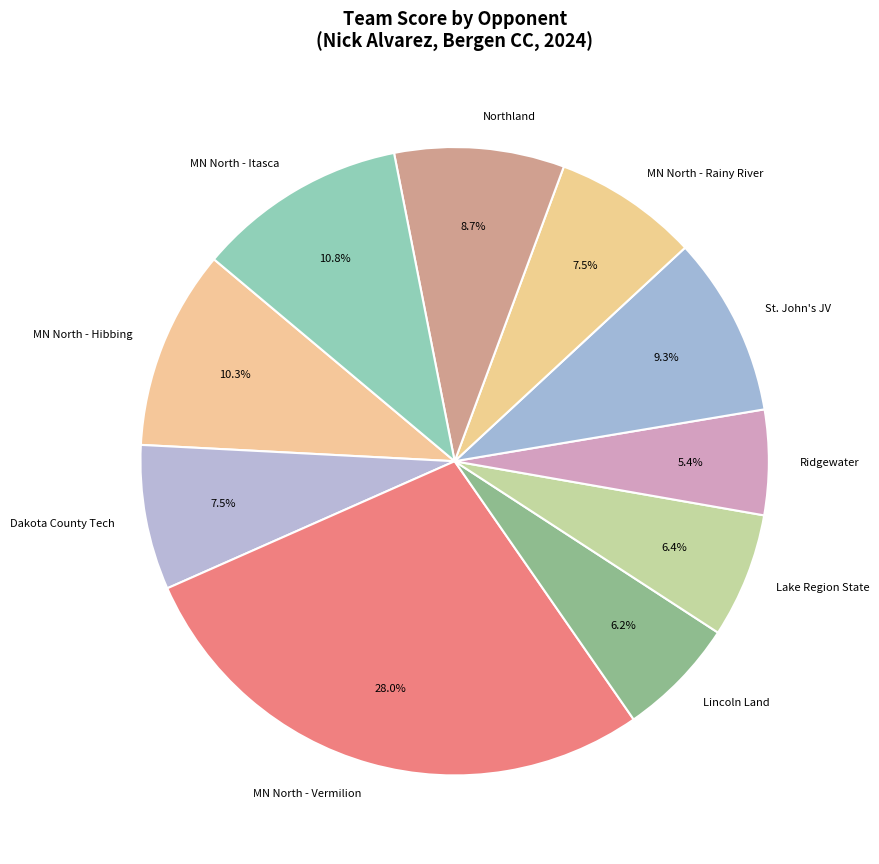

How many segments does this pie chart have?

10